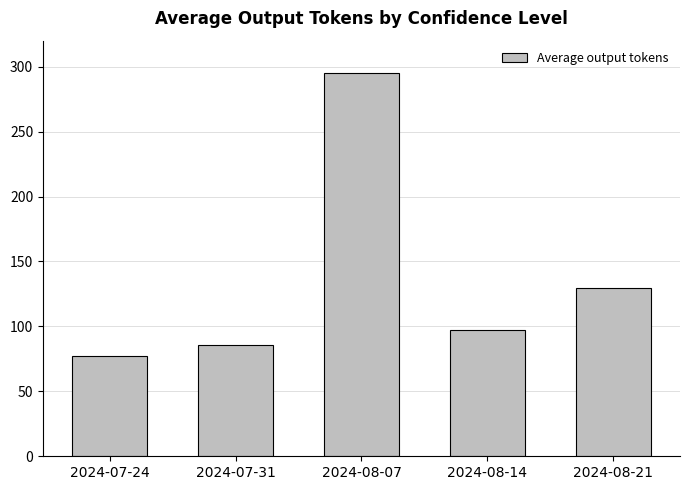

What is the difference between the maximum and minimum values?

217.9